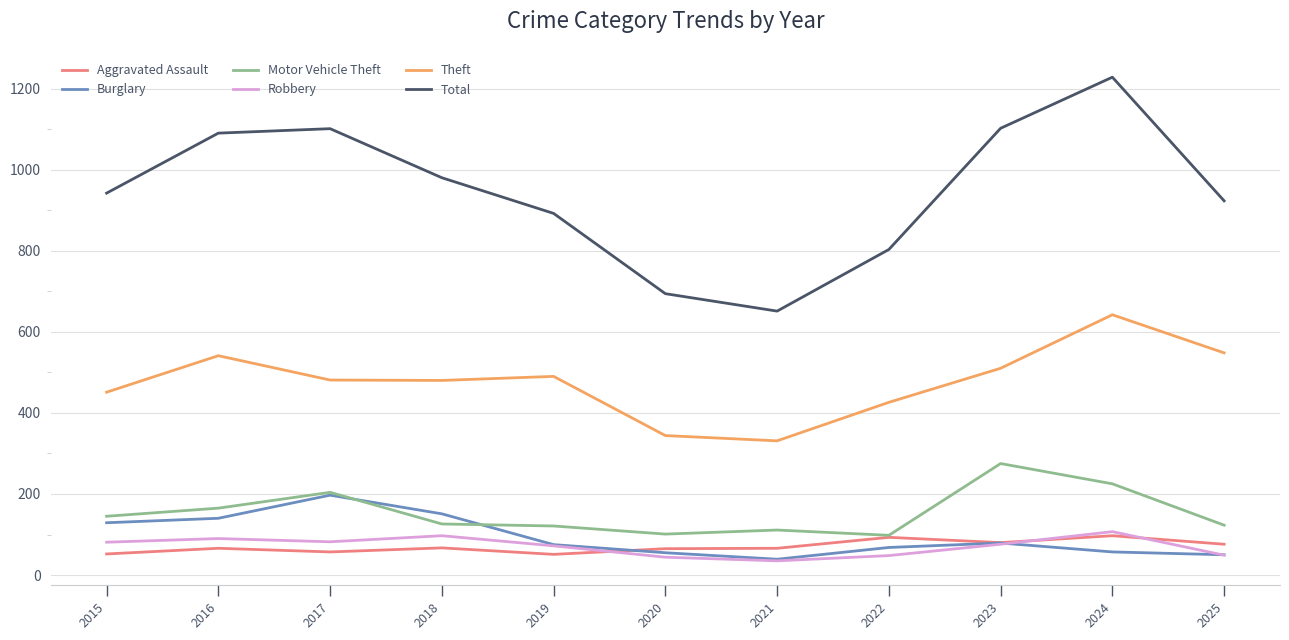

At which category does the chart reach its peak across all series?

2024